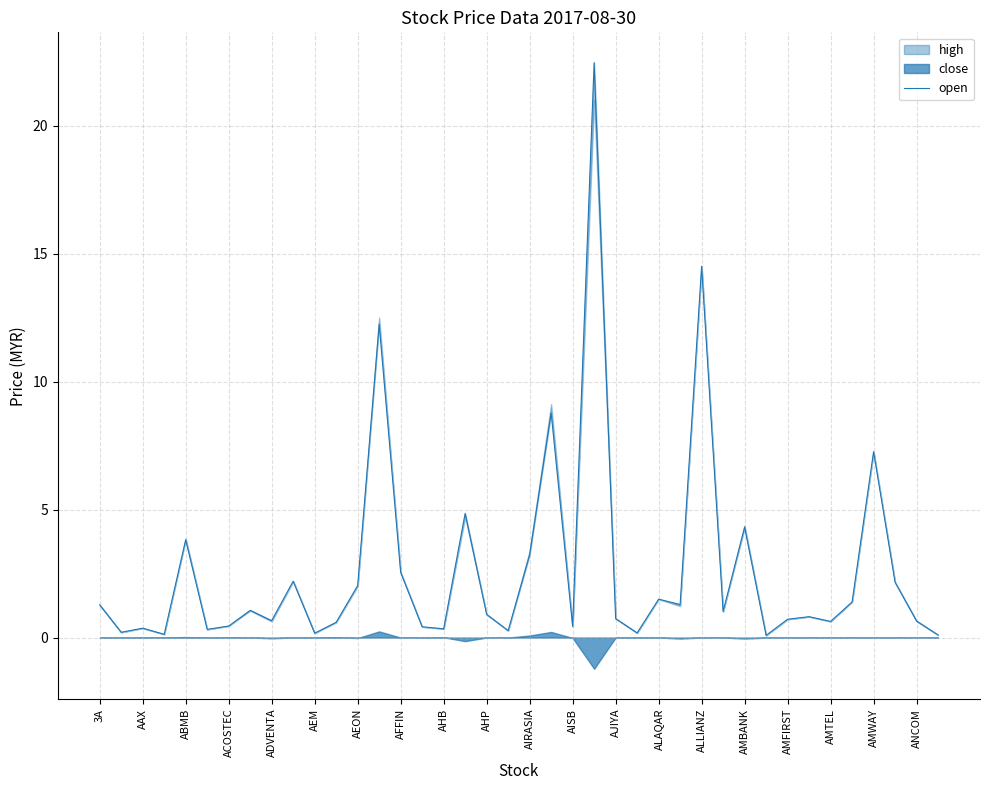

What is the approximate value at 31?

0.1